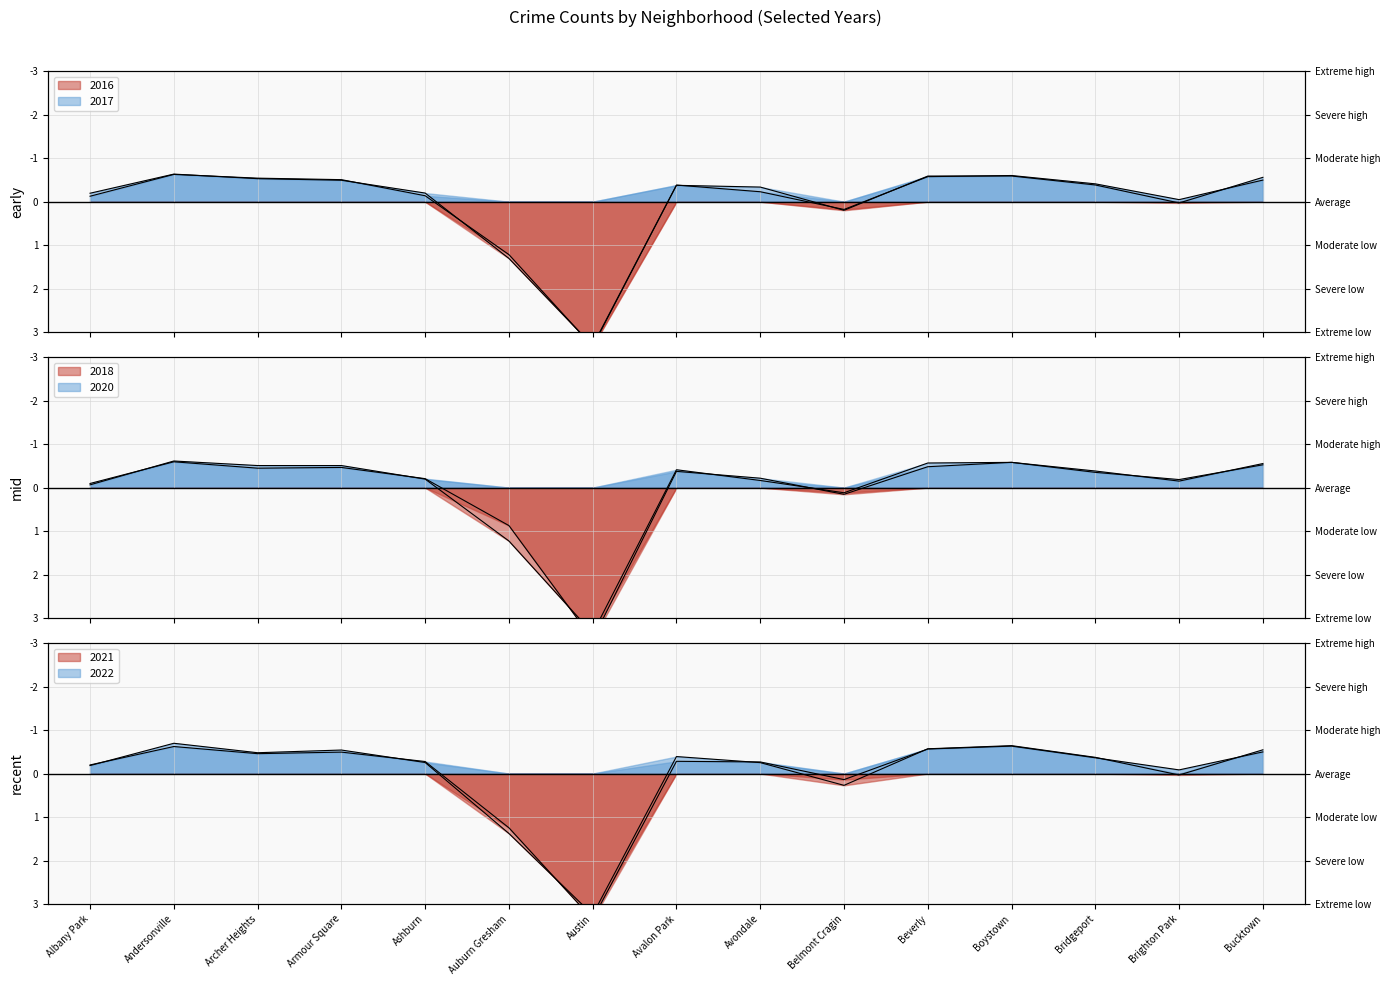

What is the maximum value shown in the chart?

3.5